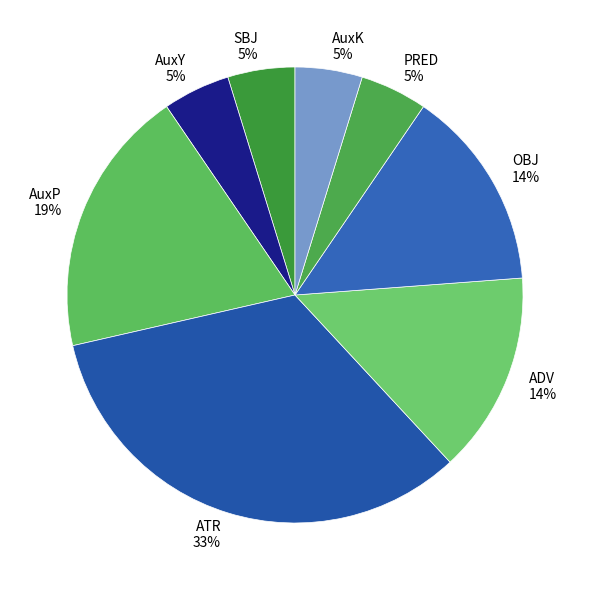

What percentage is the ADV slice, to the nearest percent?

14%